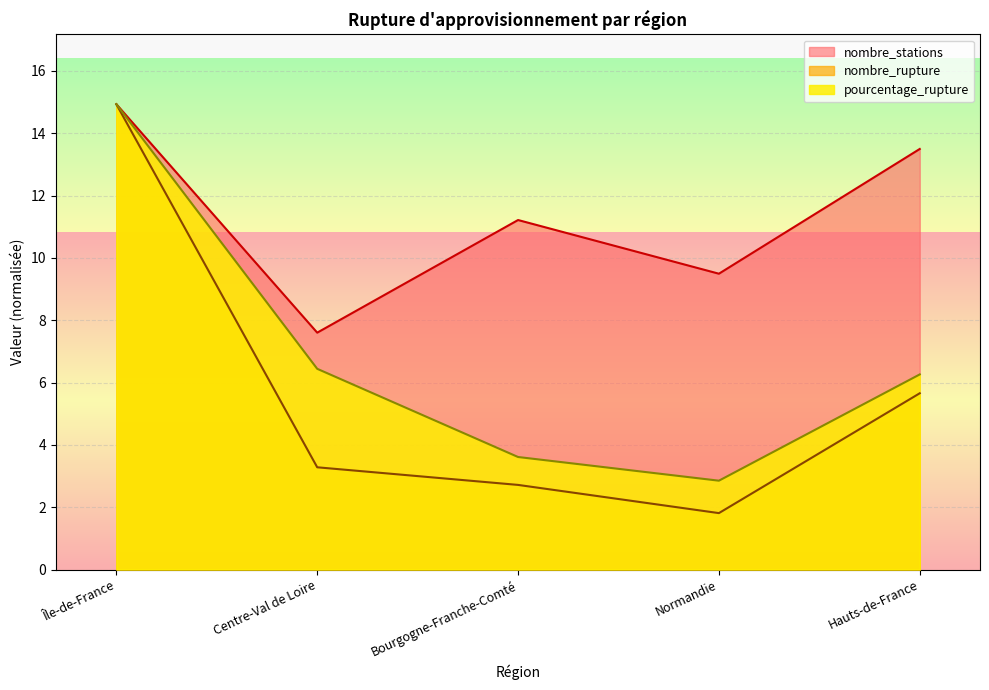

How many series are shown in this chart?

3